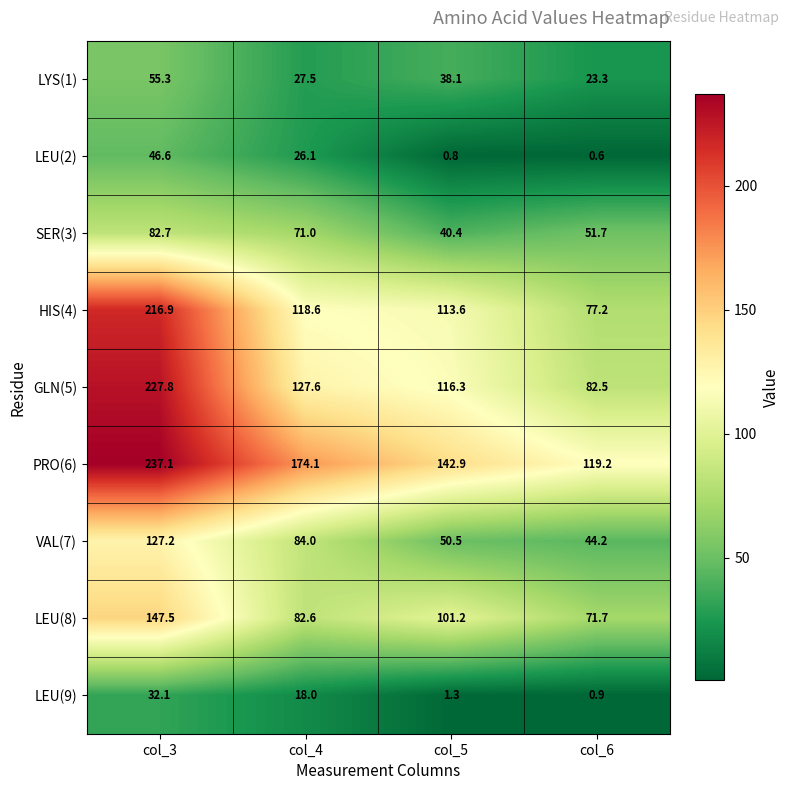

What is the total value across all series at col_4?

729.5